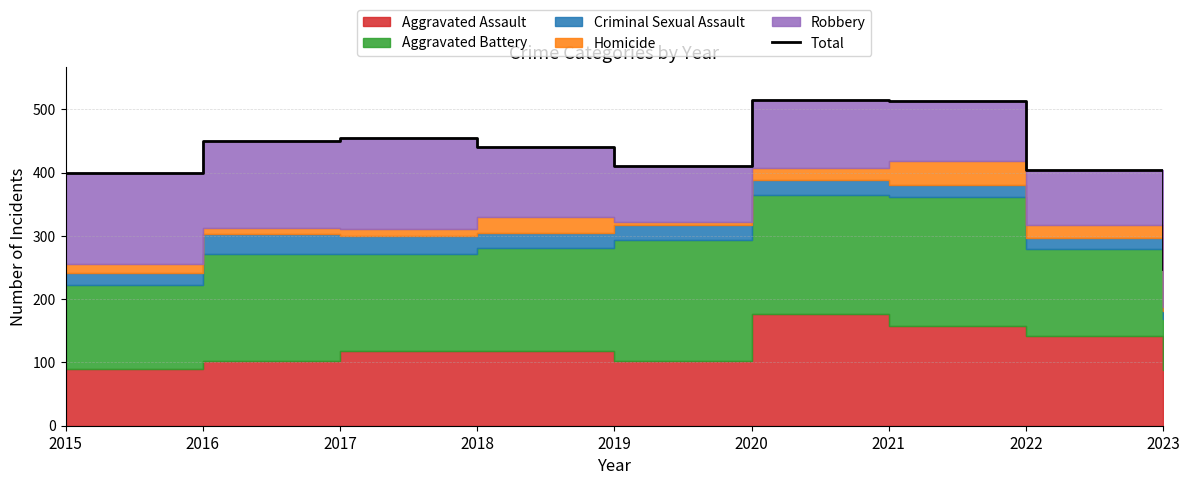

Reading left to right, list all the values displayed in this chart.

399	450	455	440	410	515	513	404	247